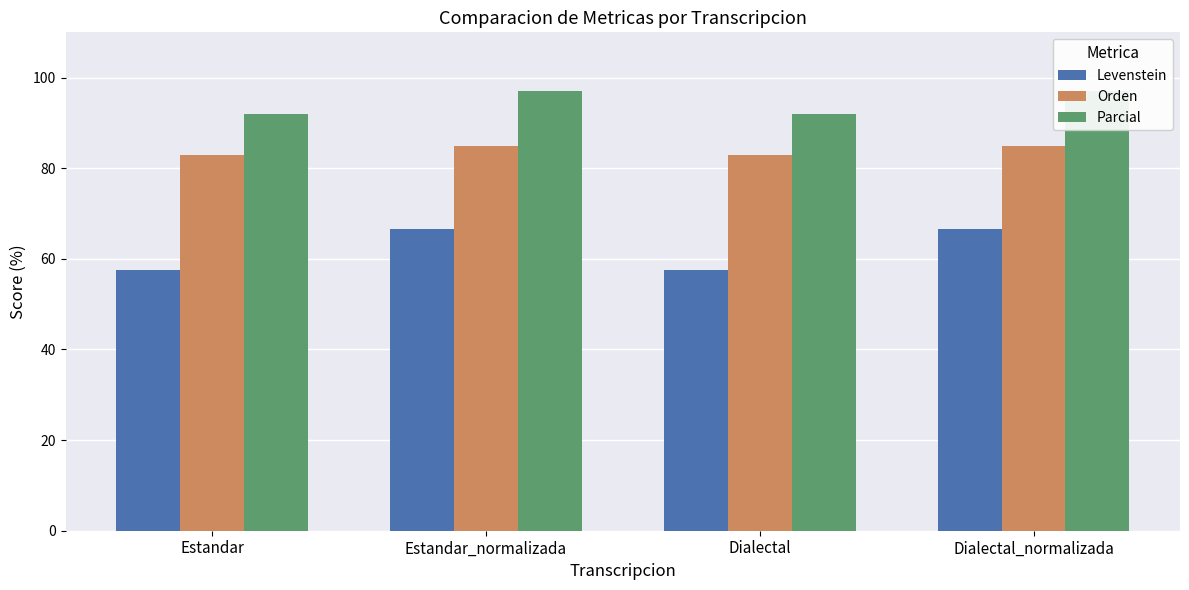

What is the minimum value for Levenstein?

57.6